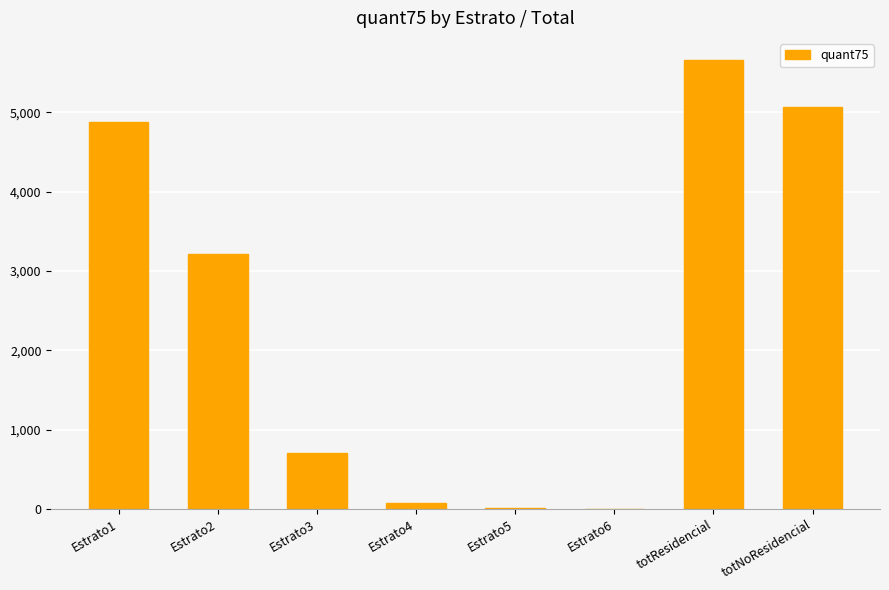

Is it true that the value at Estrato1 is 4884.6?

True